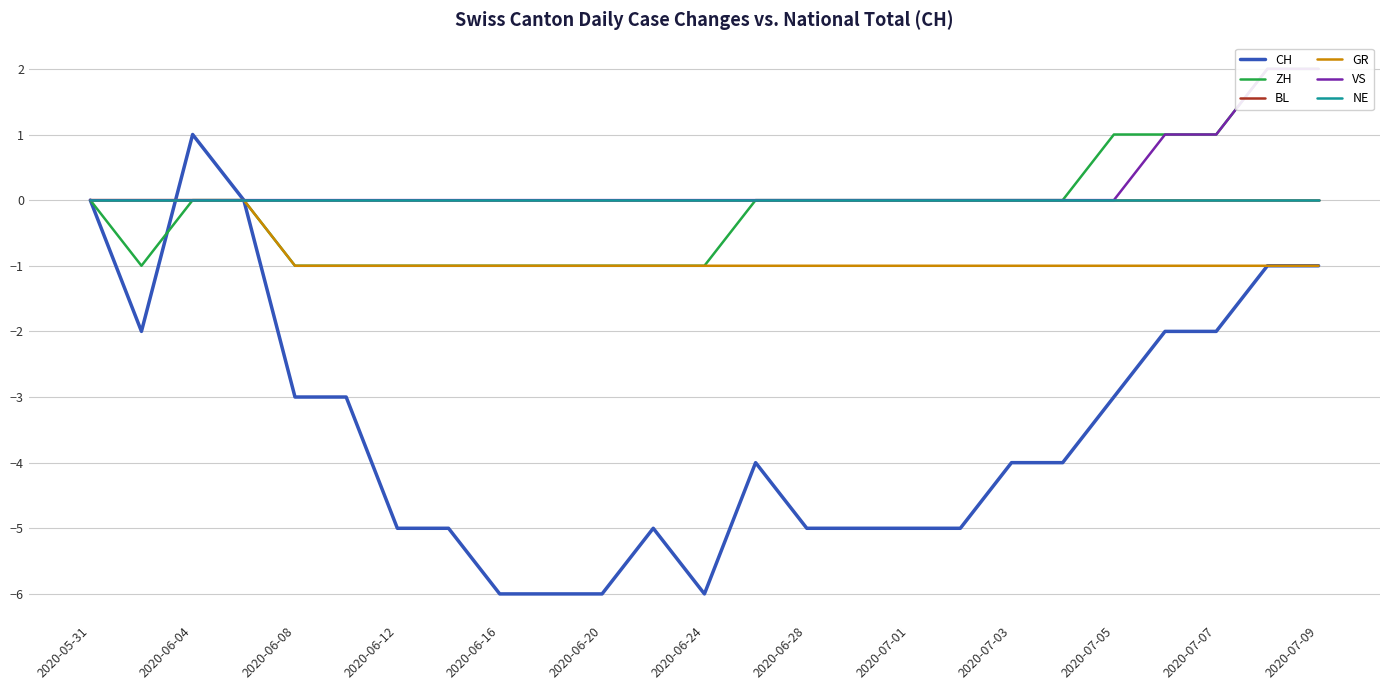

At which category is the sum across all series the highest?

23